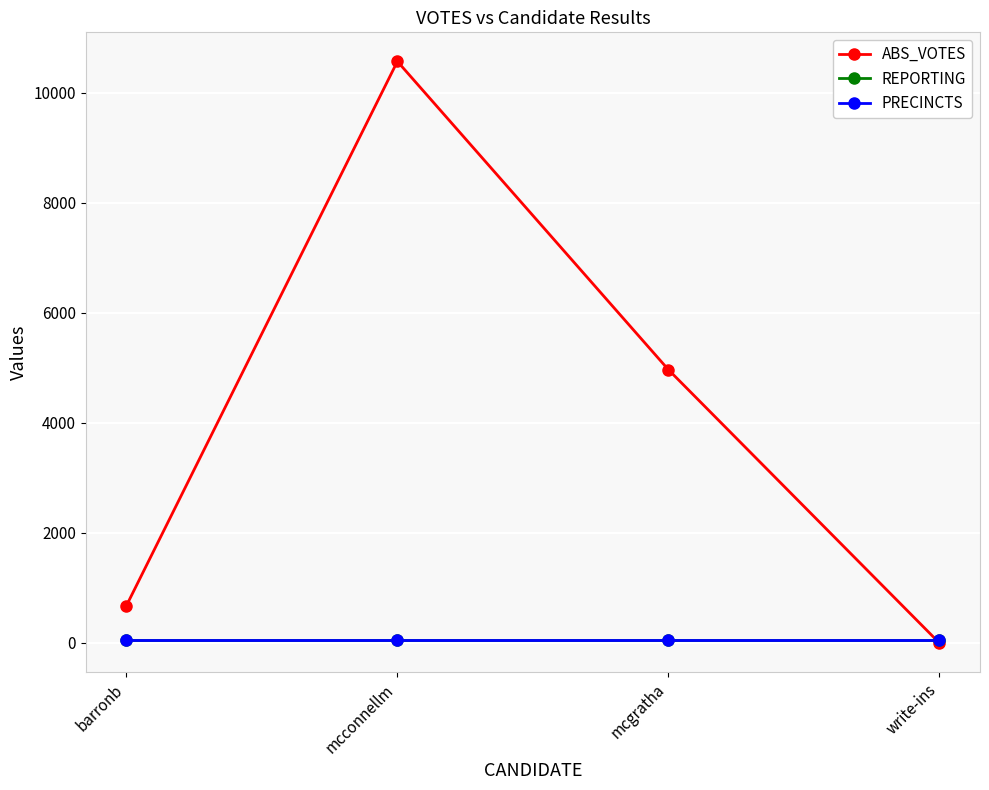

Which category has the lowest value in the PRECINCTS series?

barronb